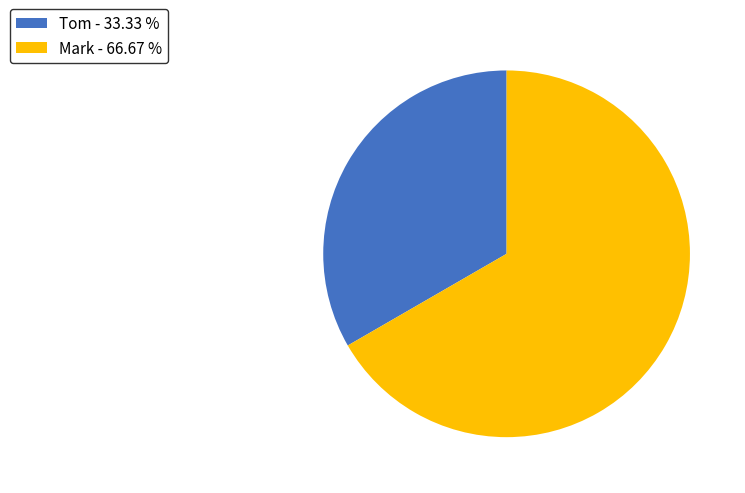

The Tom slice represents 33% of the pie. True or false?

True